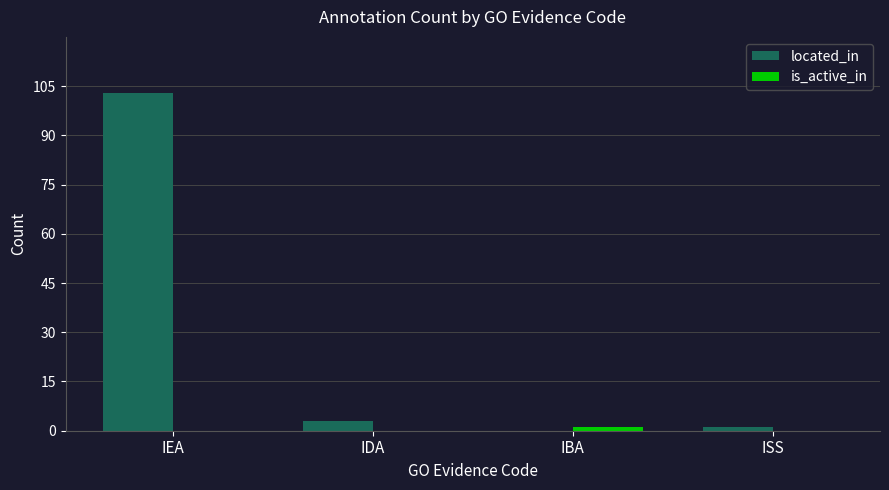

Is it true that located_in equals 0 at IBA?

True